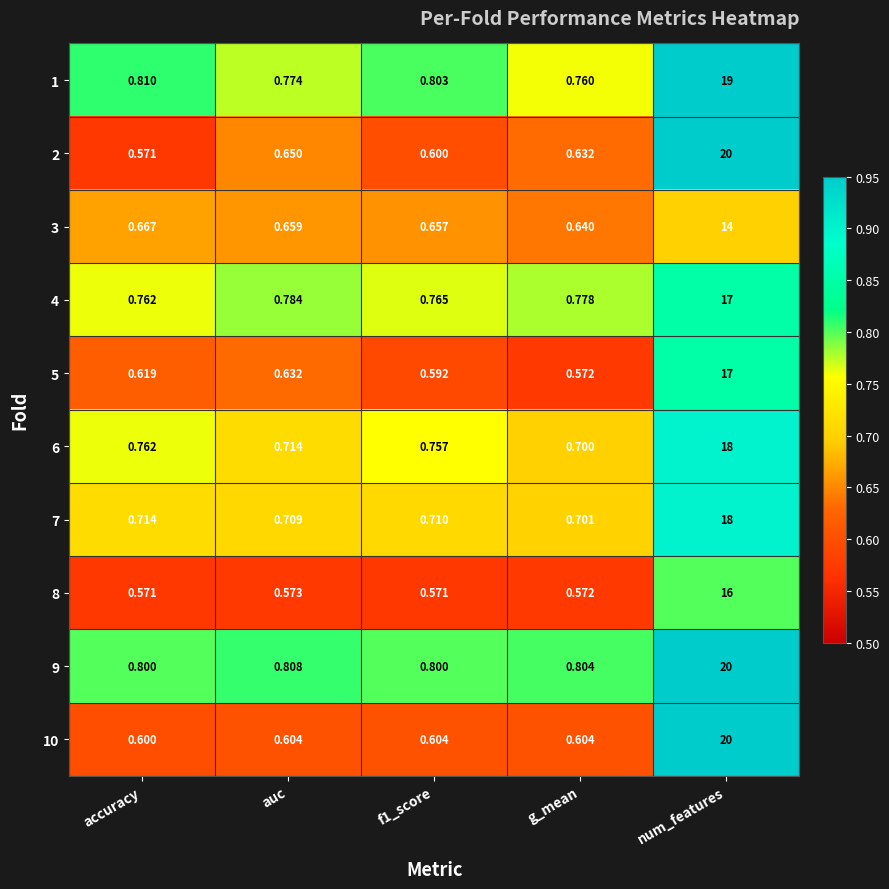

What is the total value across all series at num_features?

179.0